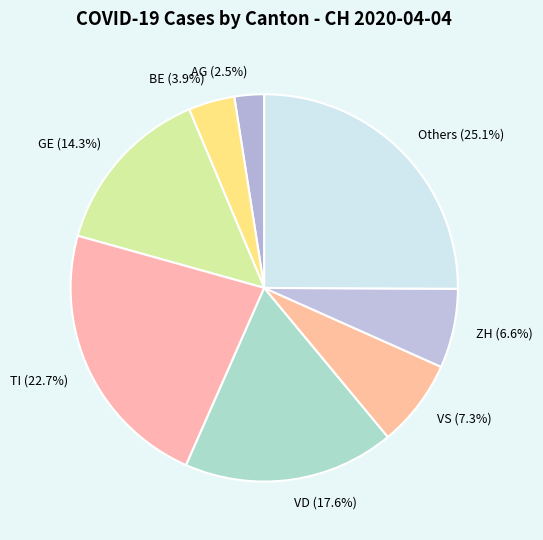

Combined, what portion of the pie is ZH (6.6%) and VD (17.6%)?

24.2%